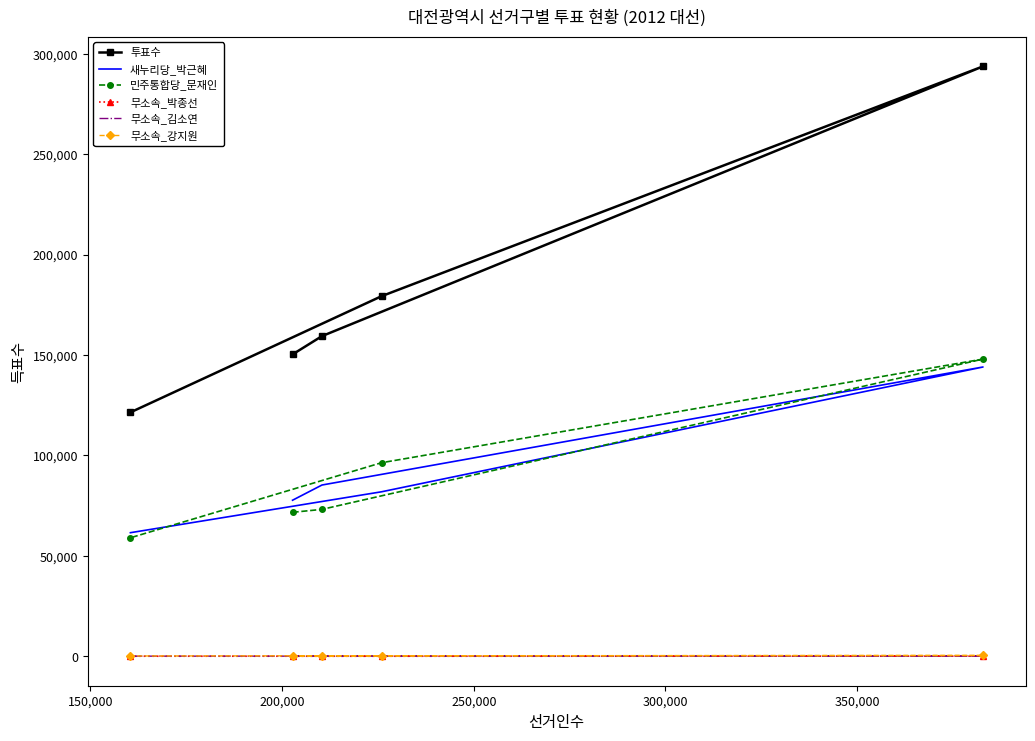

True or false: 무소속_김소연 and 투표수 cross at least once.

False